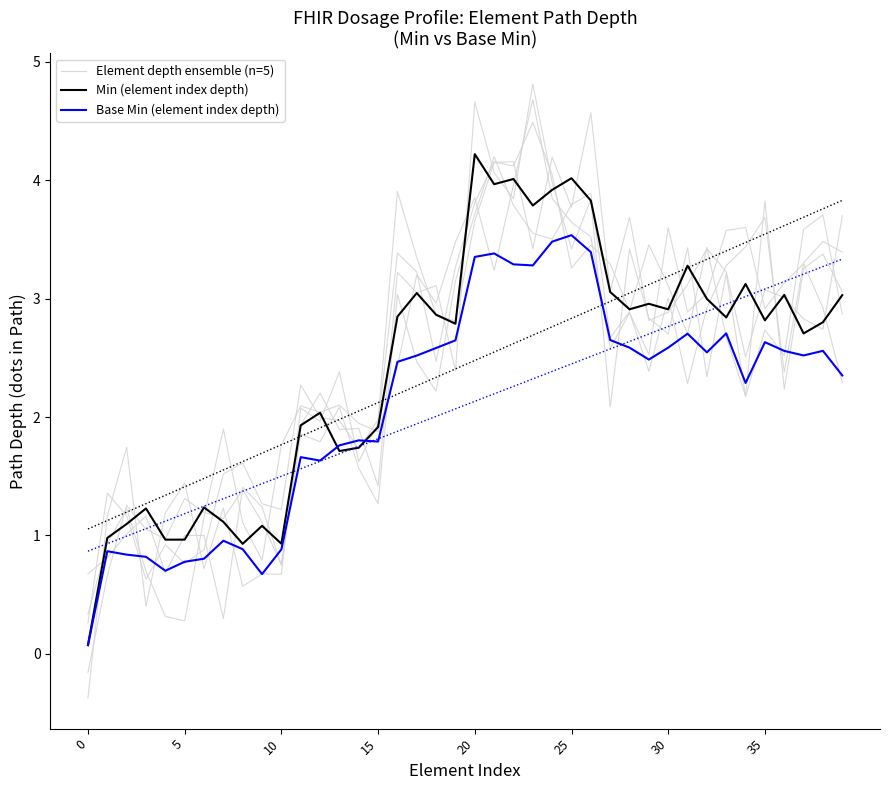

How many categories are shown in the chart?

40